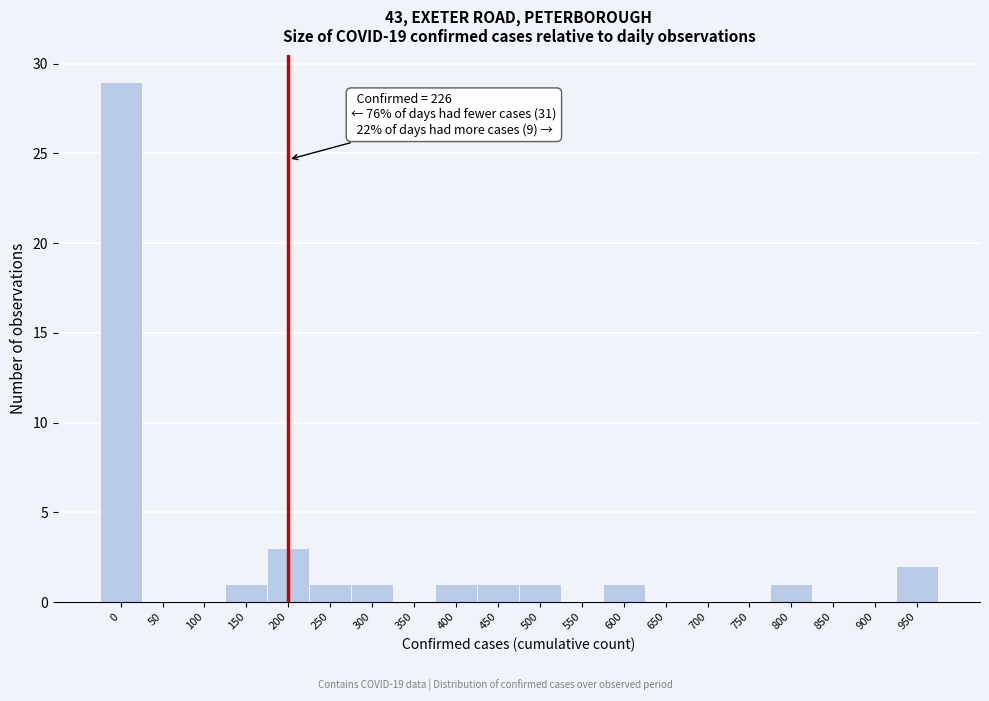

Reading left to right, transcribe all the data shown in this chart.

0=29	50=0	100=0	150=1	200=3	250=1	300=1	350=0	400=1	450=1	500=1	550=0	600=1	650=0	700=0	750=0	800=1	850=0	900=0	950=2